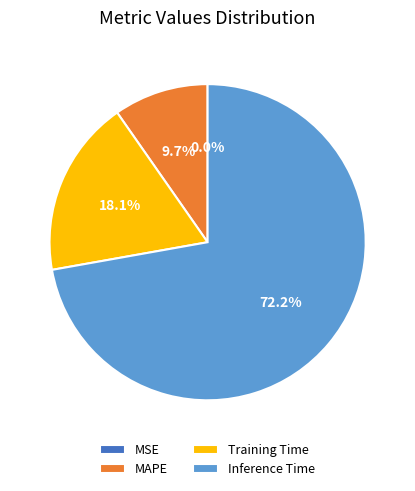

Combined, what portion of the pie is Training Time and Inference Time?

90.3%